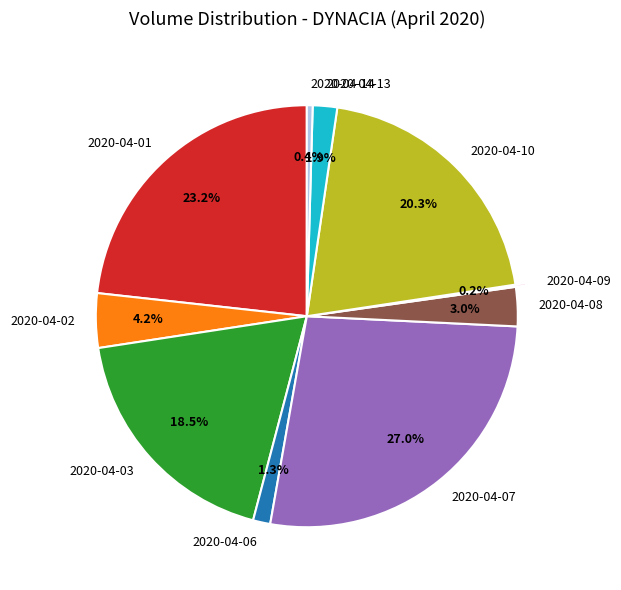

Does 2020-04-02 represent more than half of the total?

No